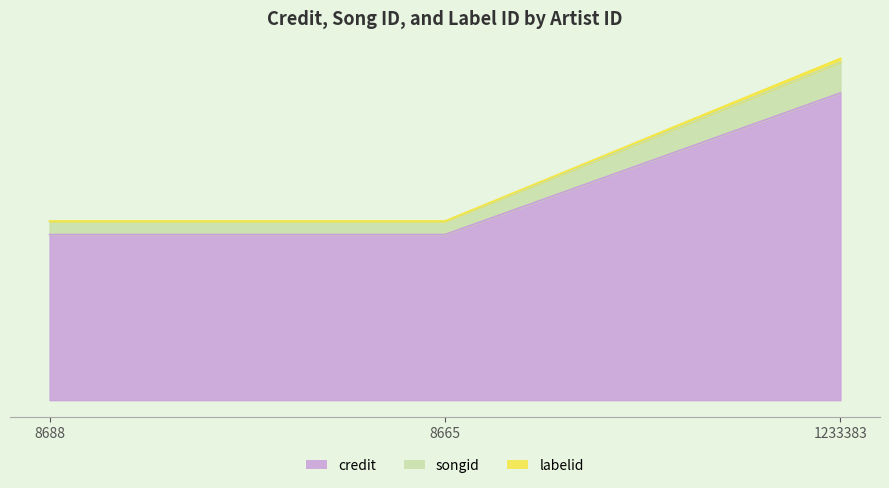

The songid series shows 1756223 at 1233383. True or false?

True